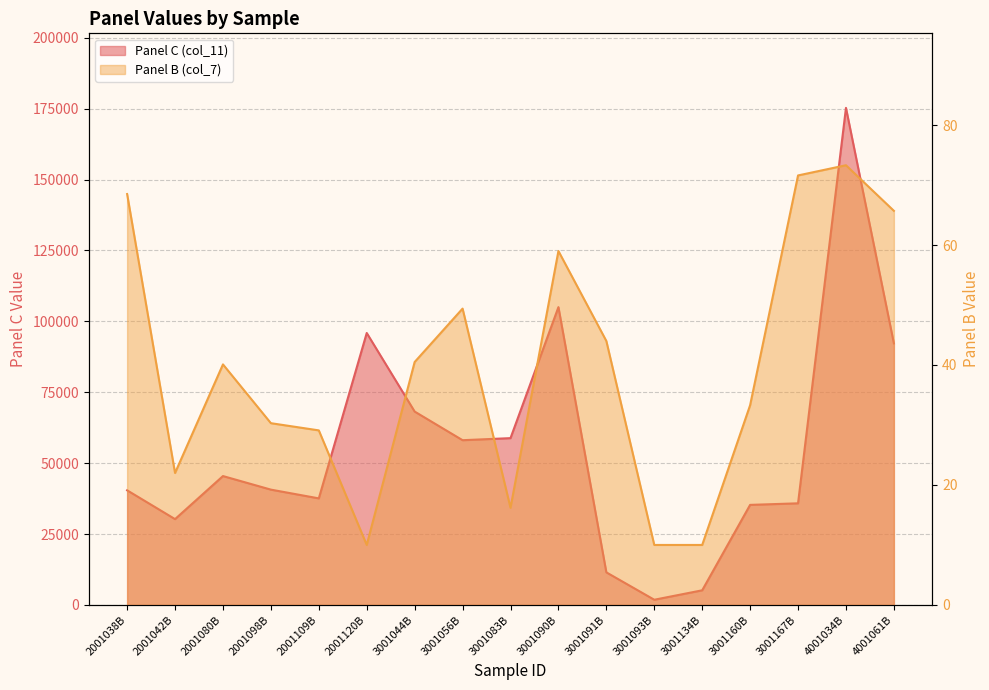

Which category has the highest value across all series?

4001034B